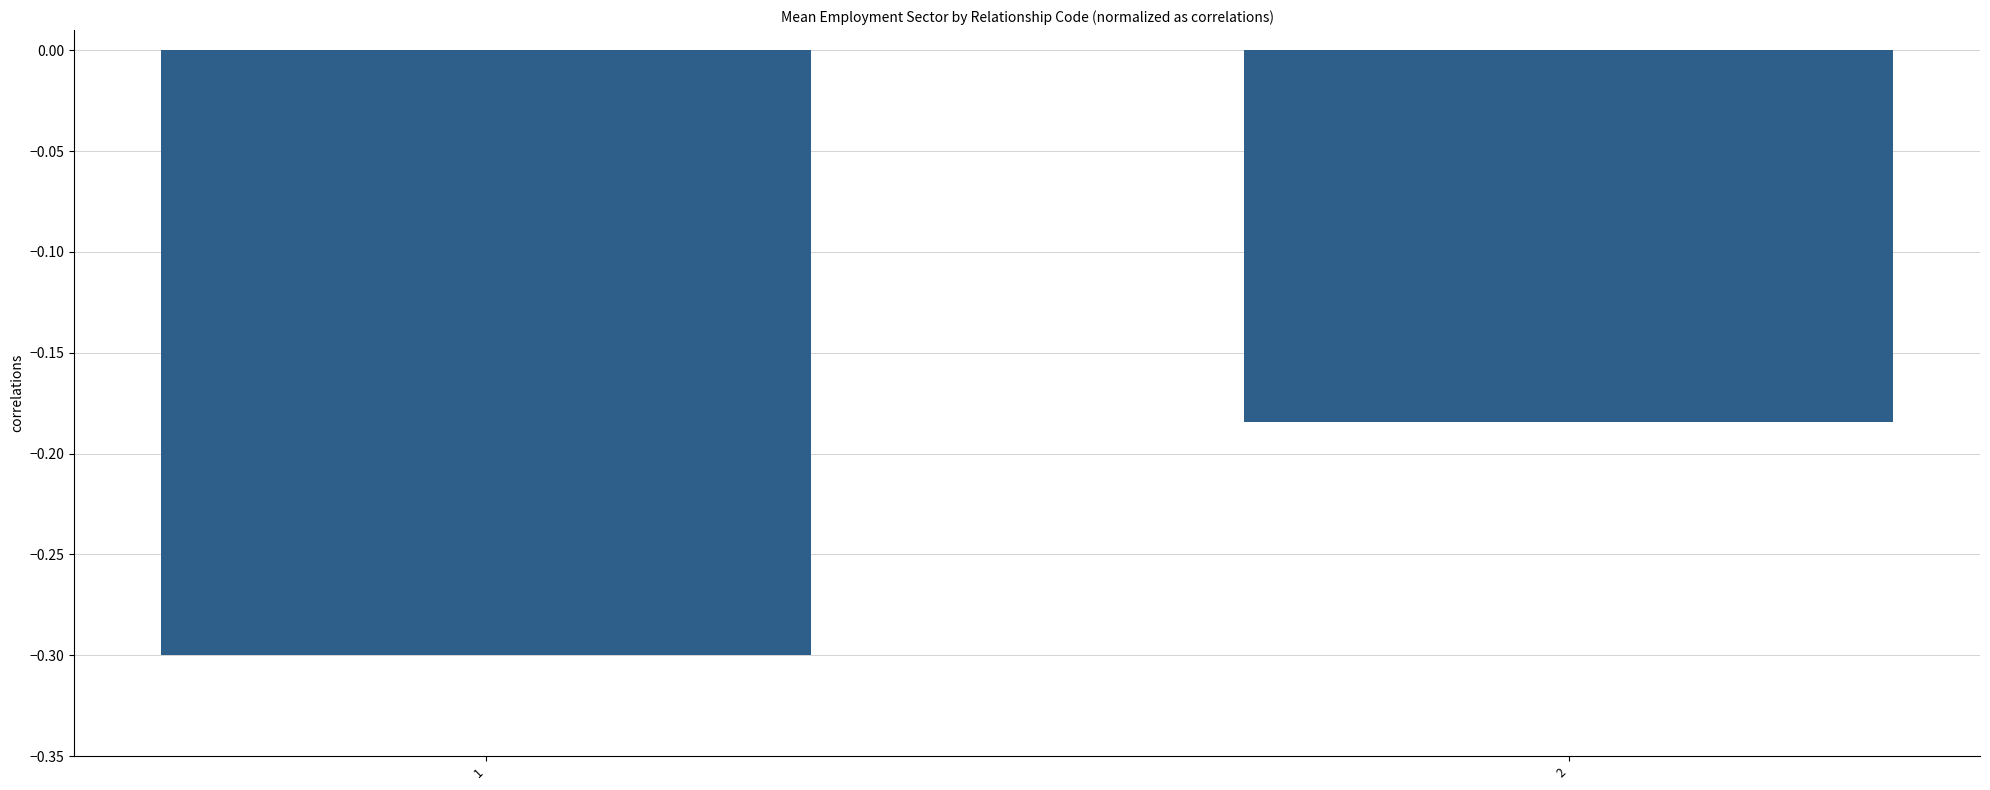

What is the change in value from 1 to 2?

+0.1